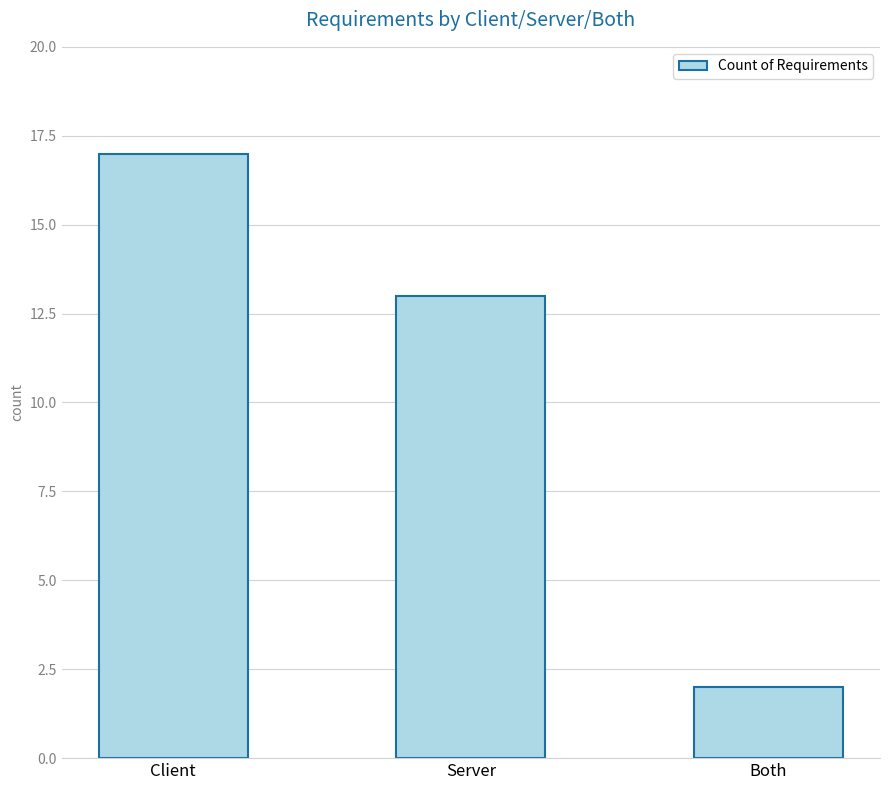

Are the bars horizontal?

No